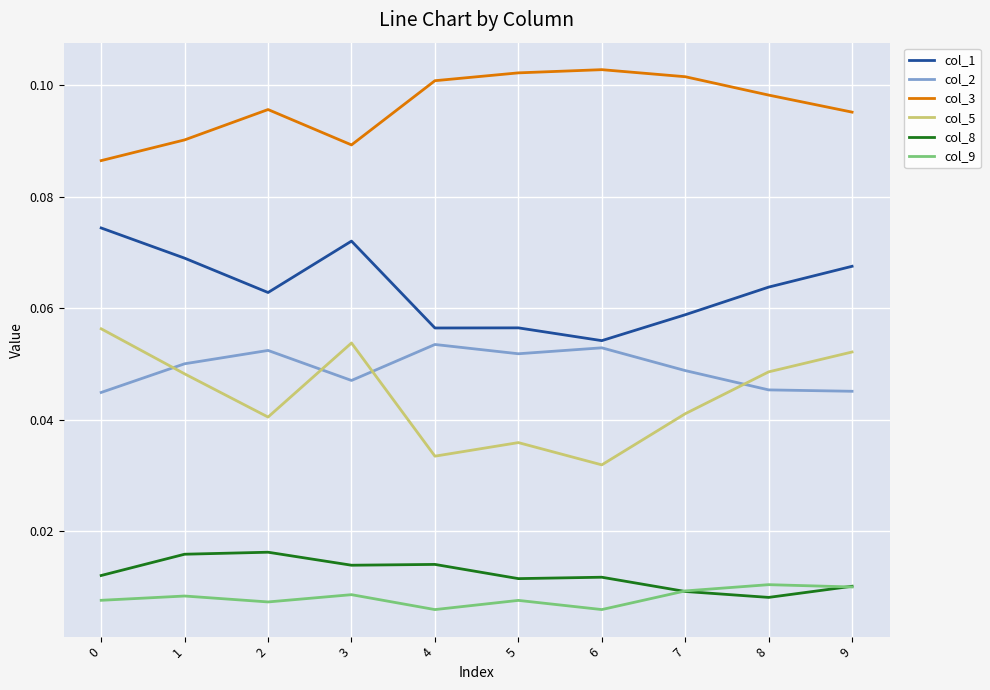

Rank the series at 1 from lowest to highest value.

col_9, col_8, col_5, col_2, col_1, col_3